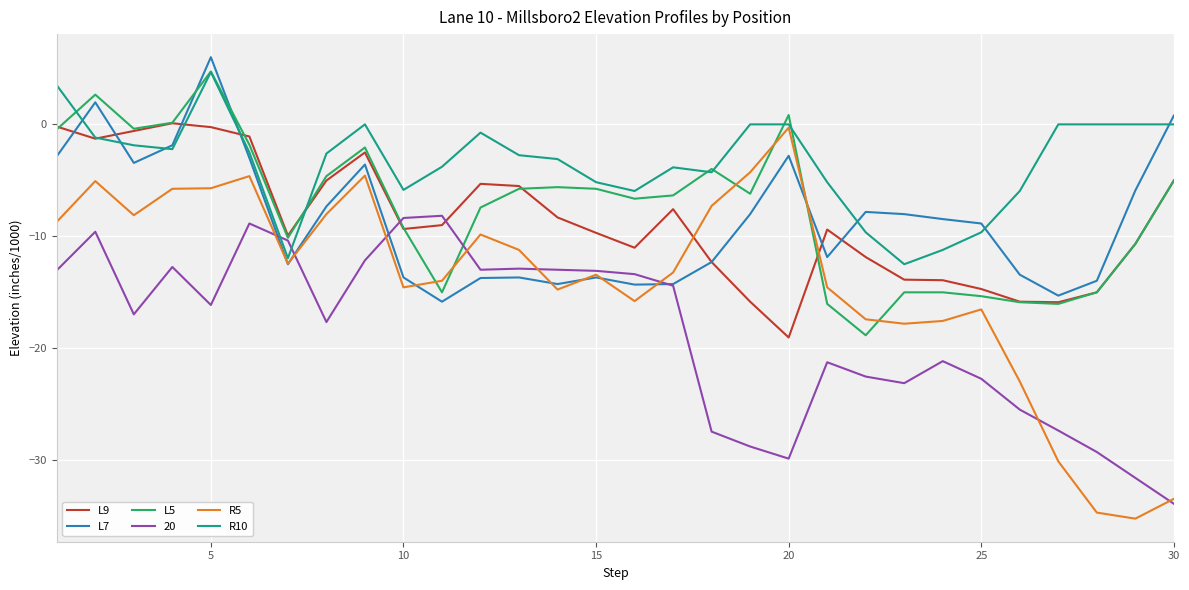

What is the maximum value for L9?

0.1